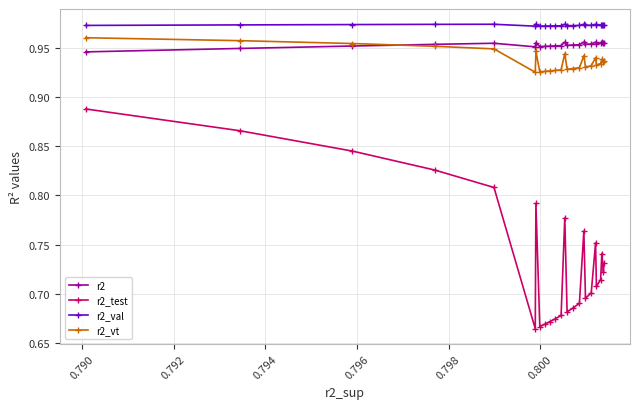

How many r2_vt values are between 0 and 1?

25